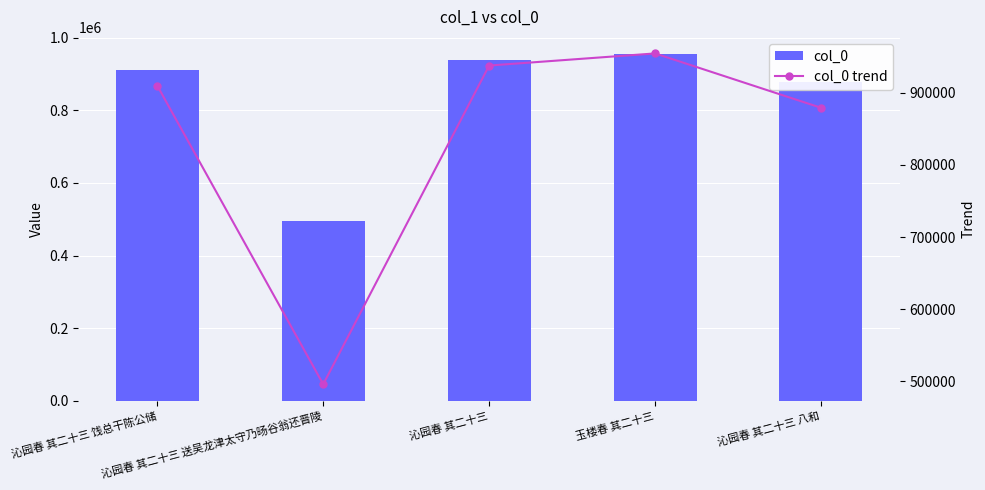

What is the total value across all series at 沁园春 其二十三 饯总干陈公储?

1819160